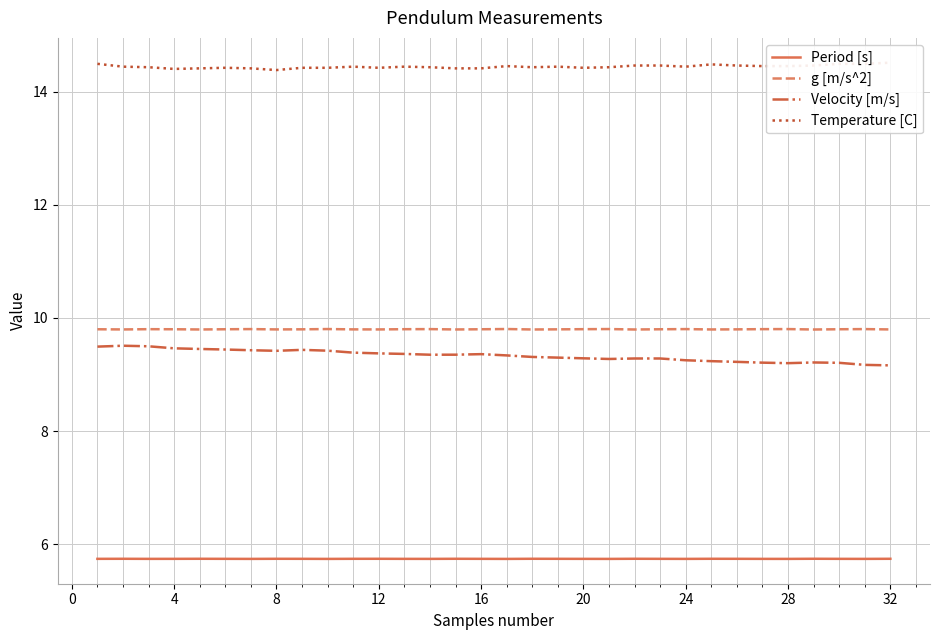

At how many categories does at least one series exceed 9?

32